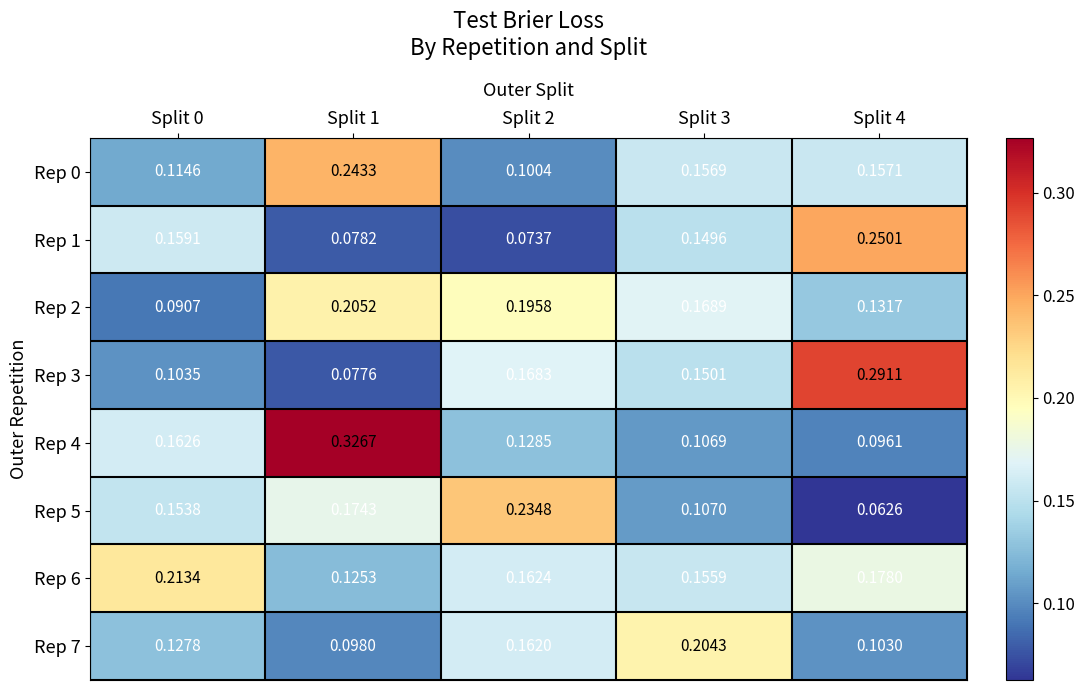

Is the value of Rep 5 at Split 0 greater than the value of Rep 2 at Split 0?

Yes